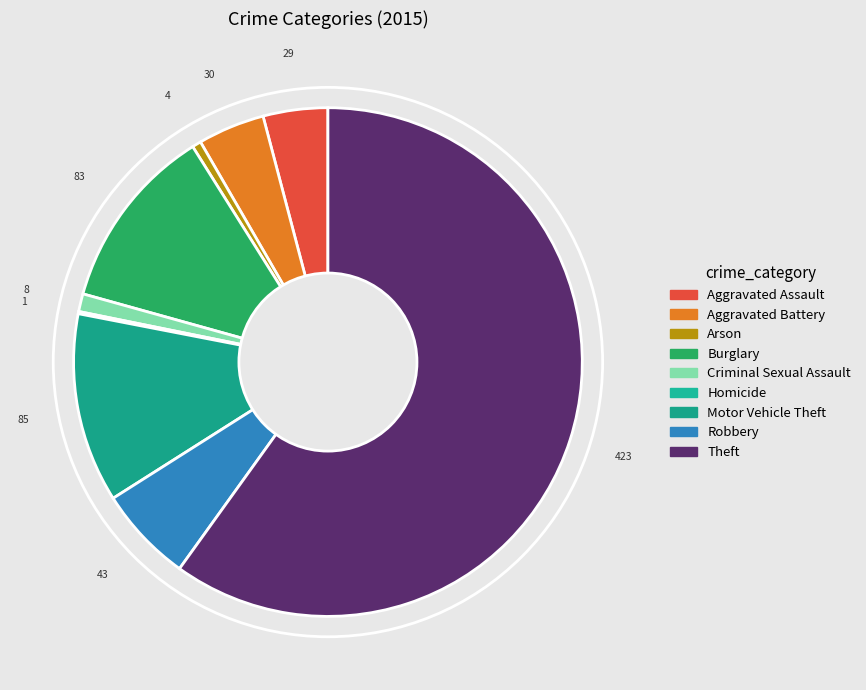

To the nearest percent, what is the average slice percentage?

11%